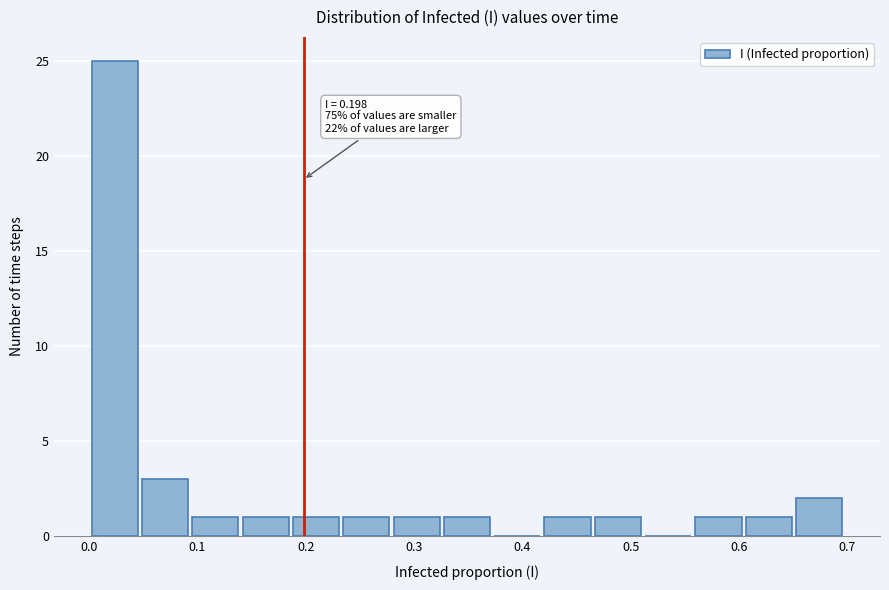

Over which range of the x-axis is the bar tallest?

0.00 to 0.05